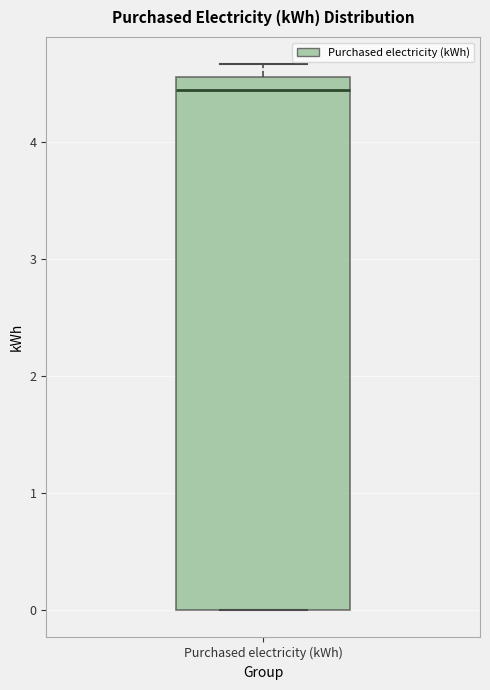

Transcribe this box plot: give where the median line is, the range the box spans, and where the two whiskers end, as read against the y-axis. The values are not printed on the chart, so give them approximately, as read against the axis.

median 4.4, box 0.0 to 4.6, whiskers 0.0 to 4.7